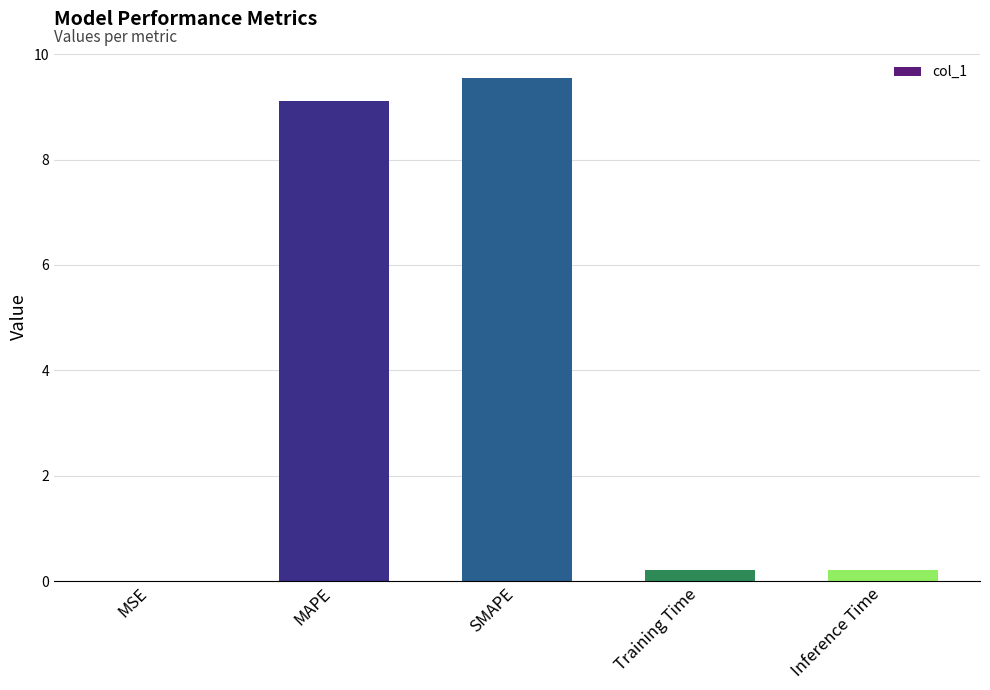

What is the greatest value displayed?

9.5